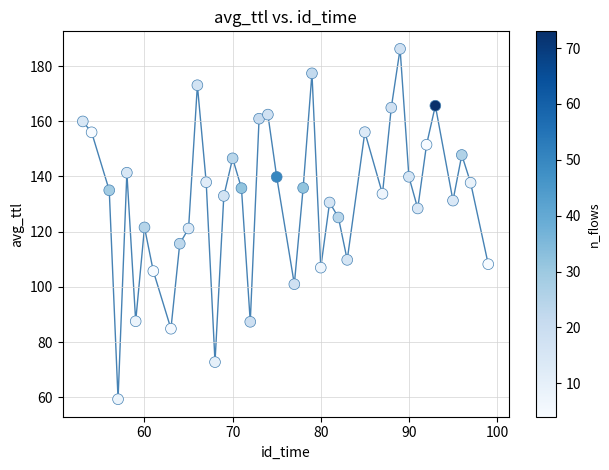

What is the range of X values (max minus min)?

46.0